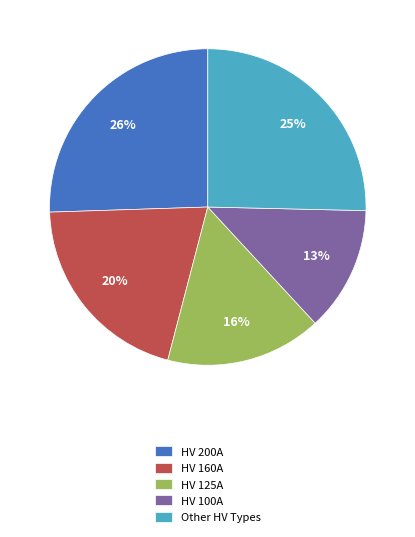

Does HV 100A represent more than half of the total?

No